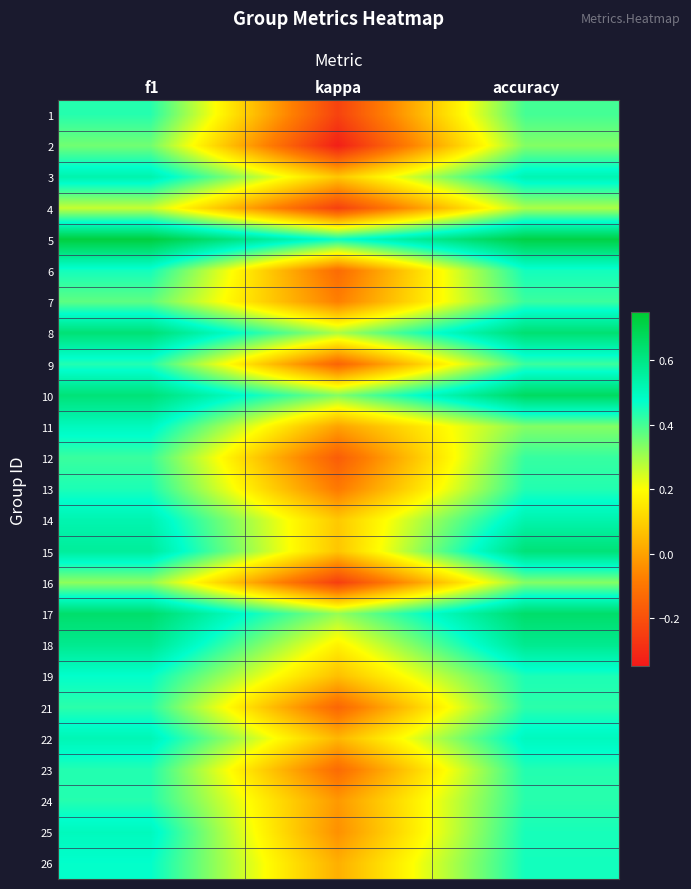

Reading right to left, list all the values displayed in this chart.

1: accuracy=0.4	kappa=-0.2	f1=0.4
2: accuracy=0.3	kappa=-0.3	f1=0.4
3: accuracy=0.5	kappa=0.1	f1=0.5
4: accuracy=0.3	kappa=-0.2	f1=0.3
5: accuracy=0.7	kappa=0.5	f1=0.7
6: accuracy=0.5	kappa=-0.1	f1=0.5
7: accuracy=0.4	kappa=-0.1	f1=0.4
8: accuracy=0.6	kappa=0.3	f1=0.6
9: accuracy=0.4	kappa=-0.1	f1=0.4
10: accuracy=0.7	kappa=0.3	f1=0.6
11: accuracy=0.3	kappa=0.0	f1=0.5
12: accuracy=0.4	kappa=-0.2	f1=0.4
13: accuracy=0.4	kappa=-0.1	f1=0.4
14: accuracy=0.5	kappa=0.1	f1=0.5
15: accuracy=0.6	kappa=0.1	f1=0.6
16: accuracy=0.3	kappa=-0.2	f1=0.3
17: accuracy=0.7	kappa=0.3	f1=0.6
18: accuracy=0.6	kappa=0.2	f1=0.6
19: accuracy=0.4	kappa=0.1	f1=0.5
21: accuracy=0.4	kappa=-0.1	f1=0.4
22: accuracy=0.5	kappa=0.0	f1=0.5
23: accuracy=0.4	kappa=-0.1	f1=0.4
24: accuracy=0.4	kappa=-0.0	f1=0.4
25: accuracy=0.5	kappa=-0.0	f1=0.5
26: accuracy=0.5	kappa=0.0	f1=0.5